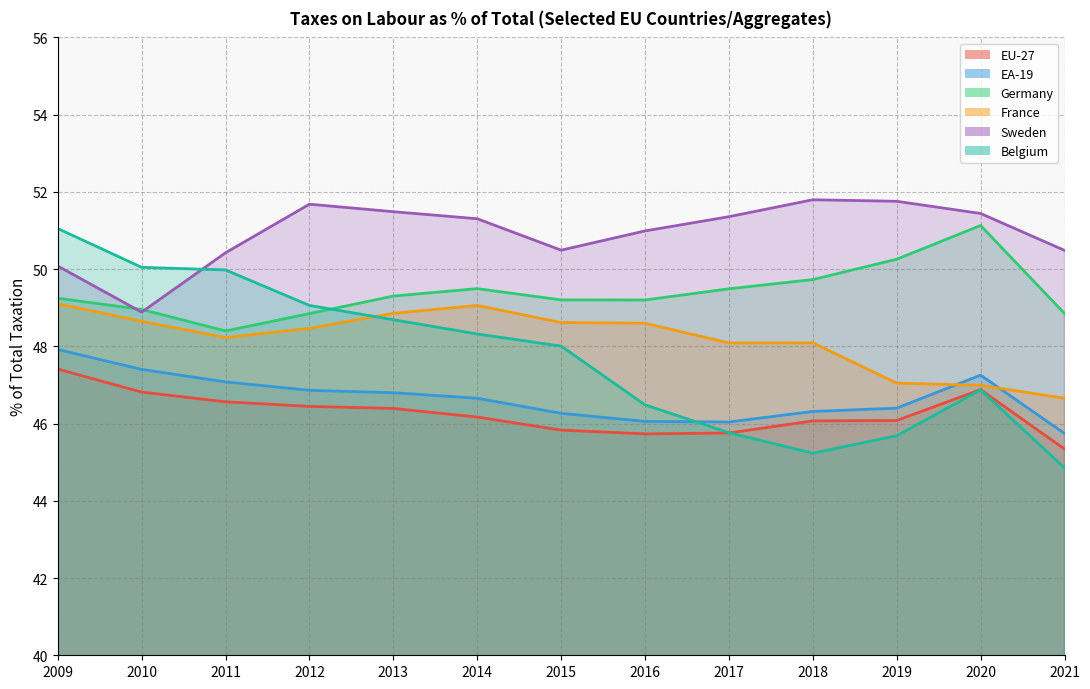

Which series has the largest total across all categories?

Sweden